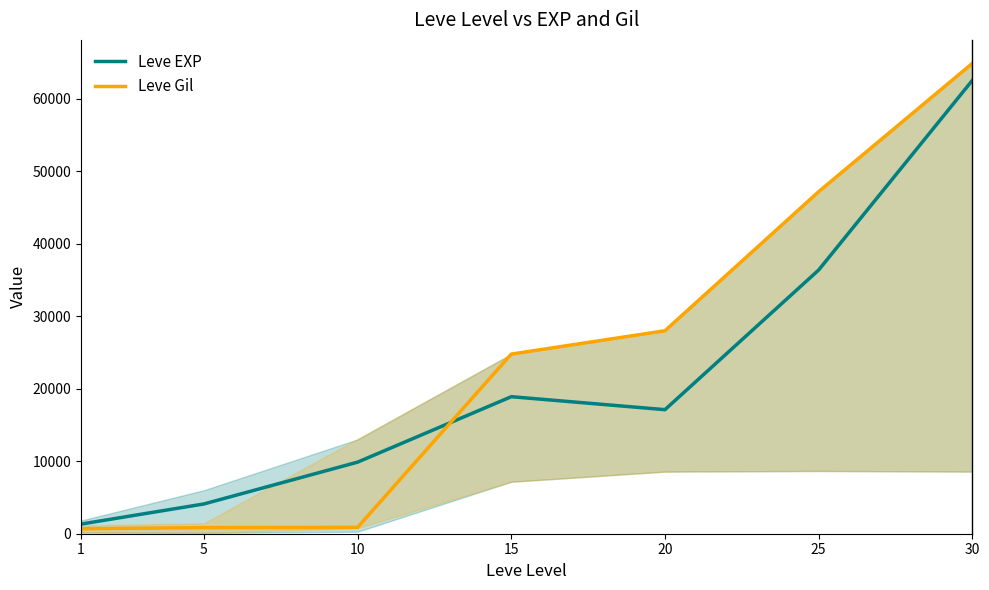

Which has a higher value, 5 or 20?

20